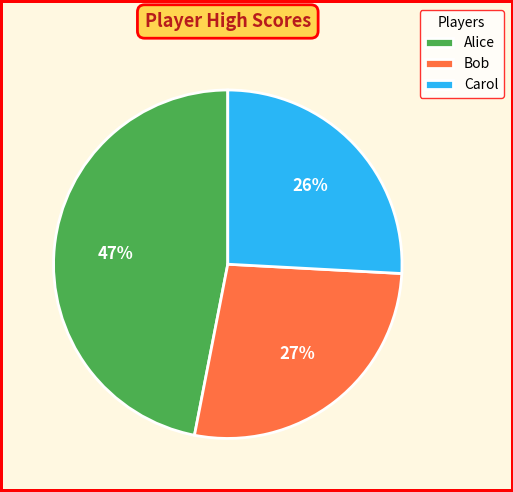

The Alice slice represents 47% of the pie. True or false?

True